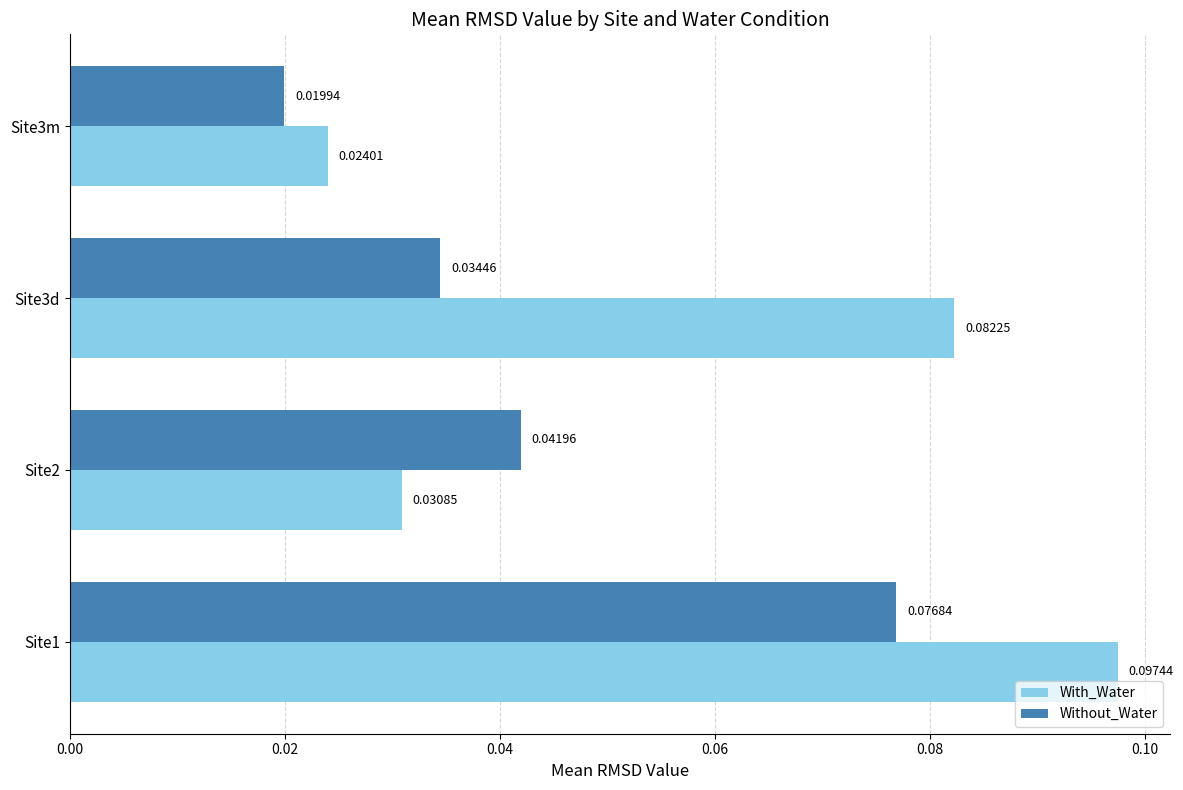

Rank the series by their maximum value, from lowest to highest.

Without_Water, With_Water